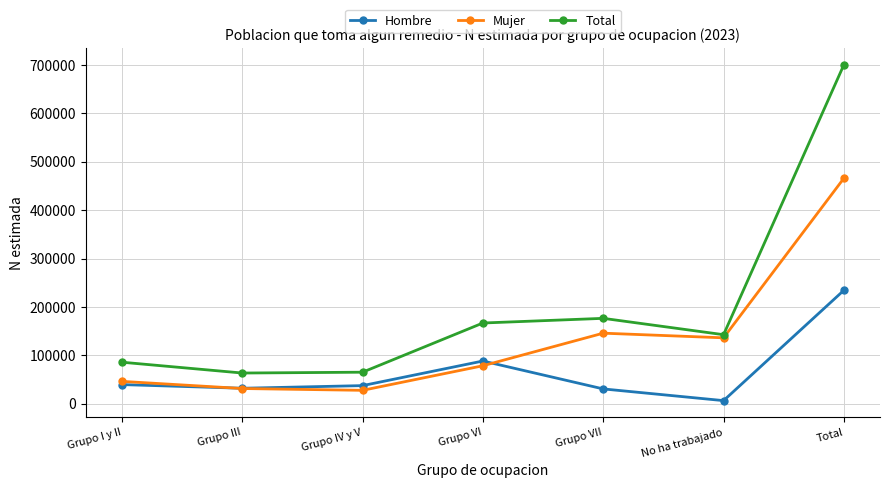

Where does the Hombre series first go above 37462?

Grupo I y II